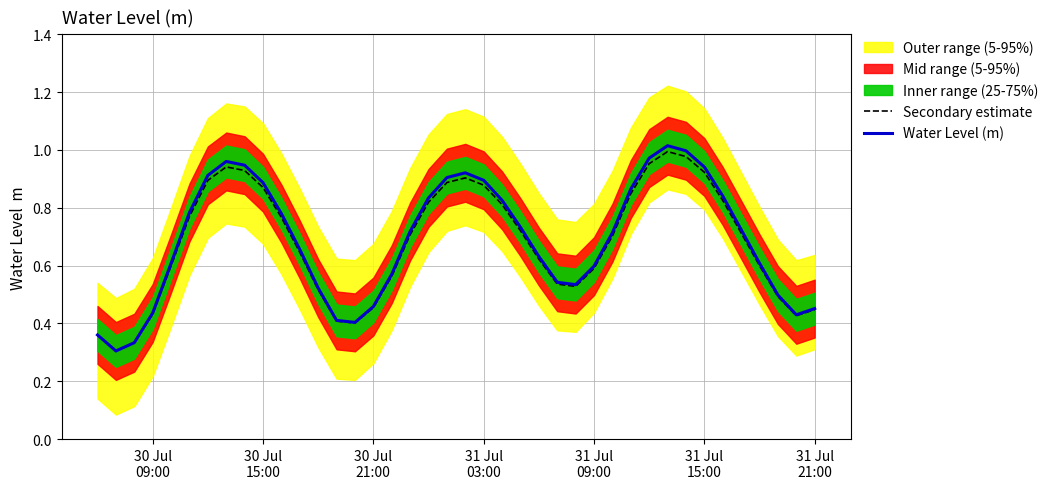

What is the value of the Water Level (m) point at the 2nd from the left?

0.3